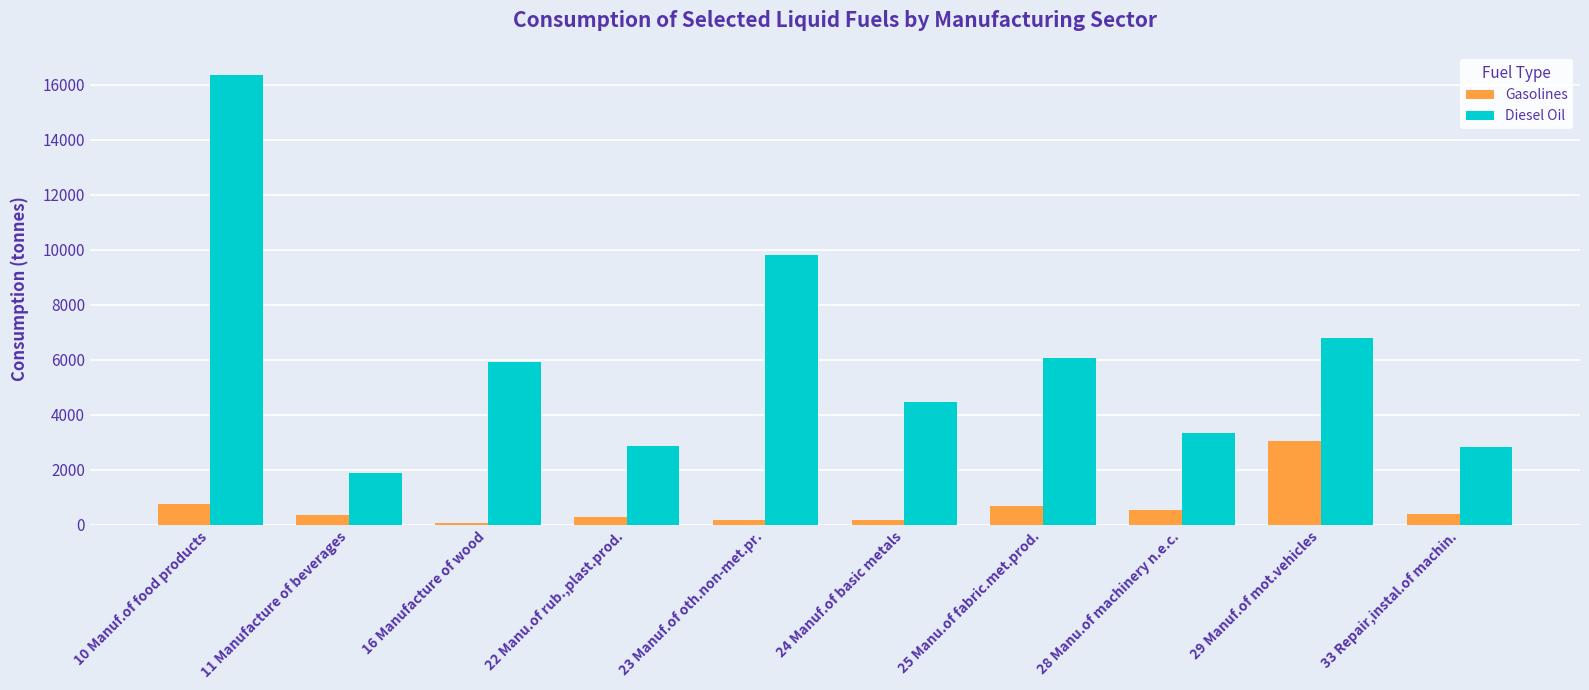

At which label does Gasolines first exceed 393?

10 Manuf.of food products